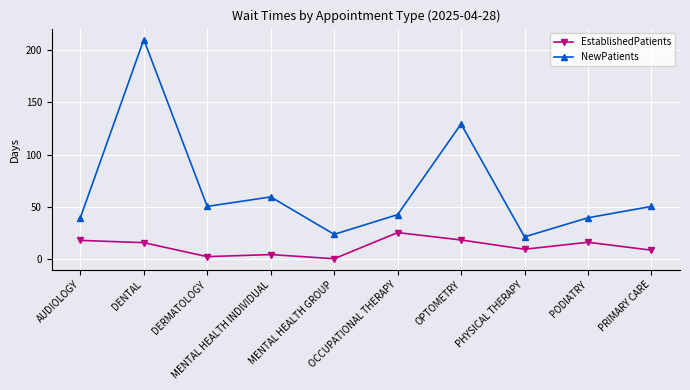

Rank the series by their maximum value, from highest to lowest.

NewPatients, EstablishedPatients